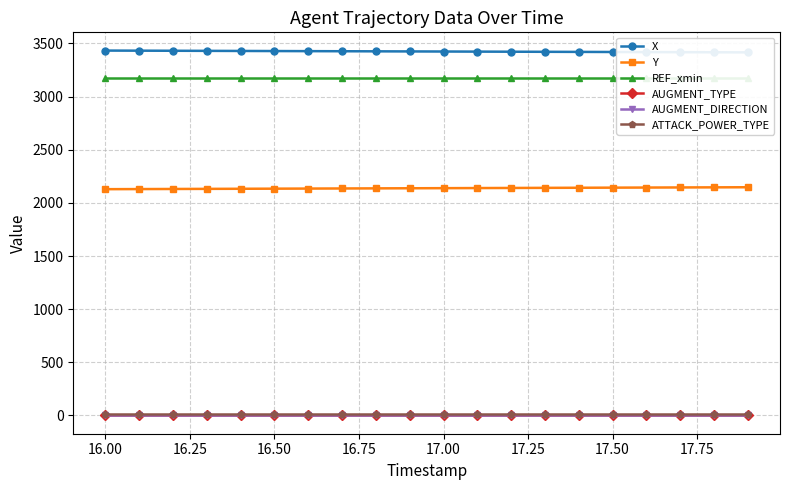

What are all the series names shown in the legend?

X, Y, REF_xmin, AUGMENT_TYPE, AUGMENT_DIRECTION, ATTACK_POWER_TYPE